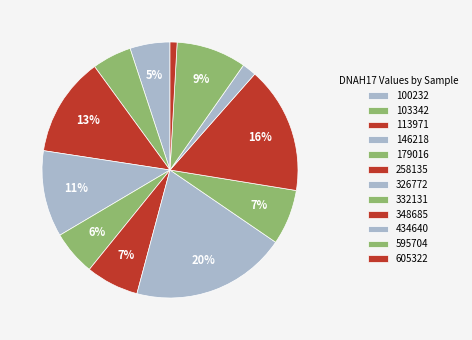

How many slices are in this pie chart?

12